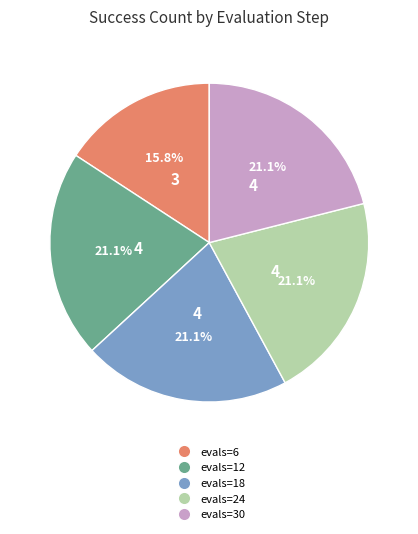

To the nearest percent, what is the difference between the largest and smallest slice percentages?

5%